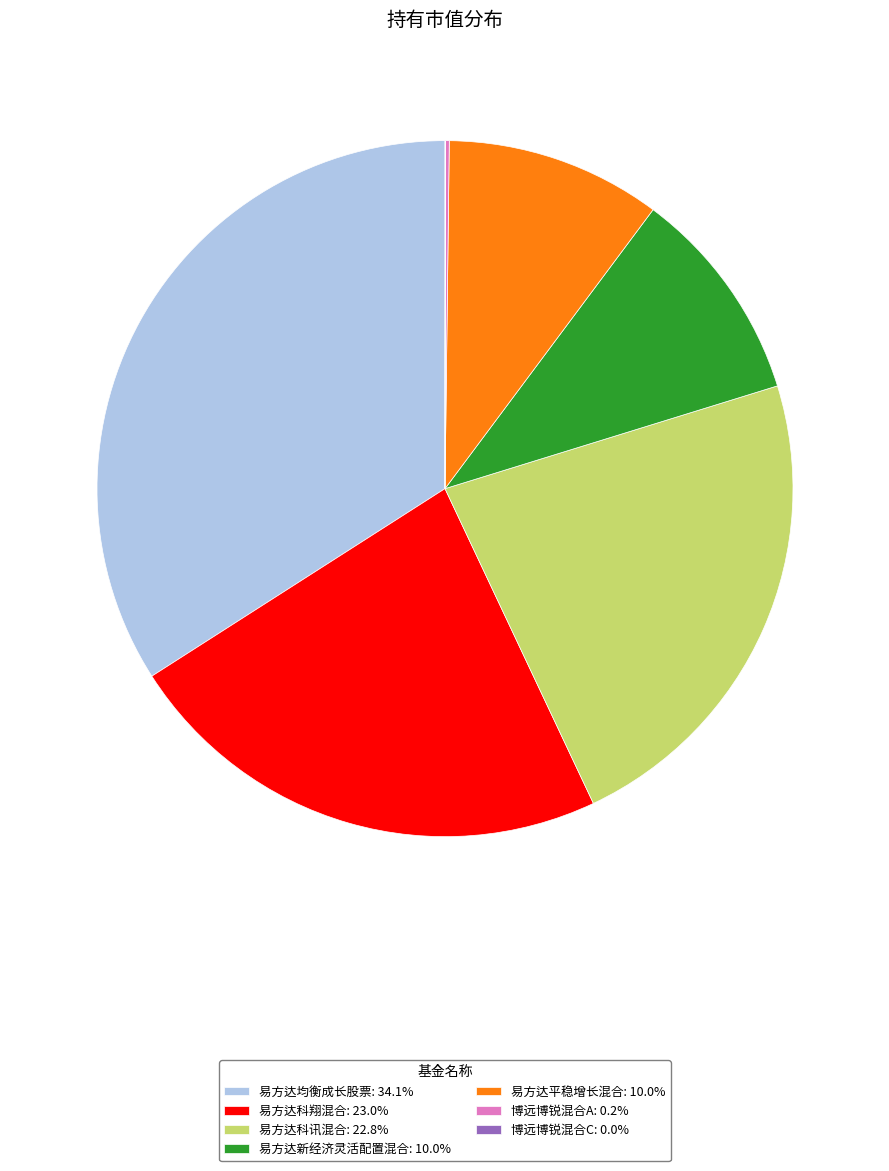

Is there any slice that represents more than half of the pie?

No